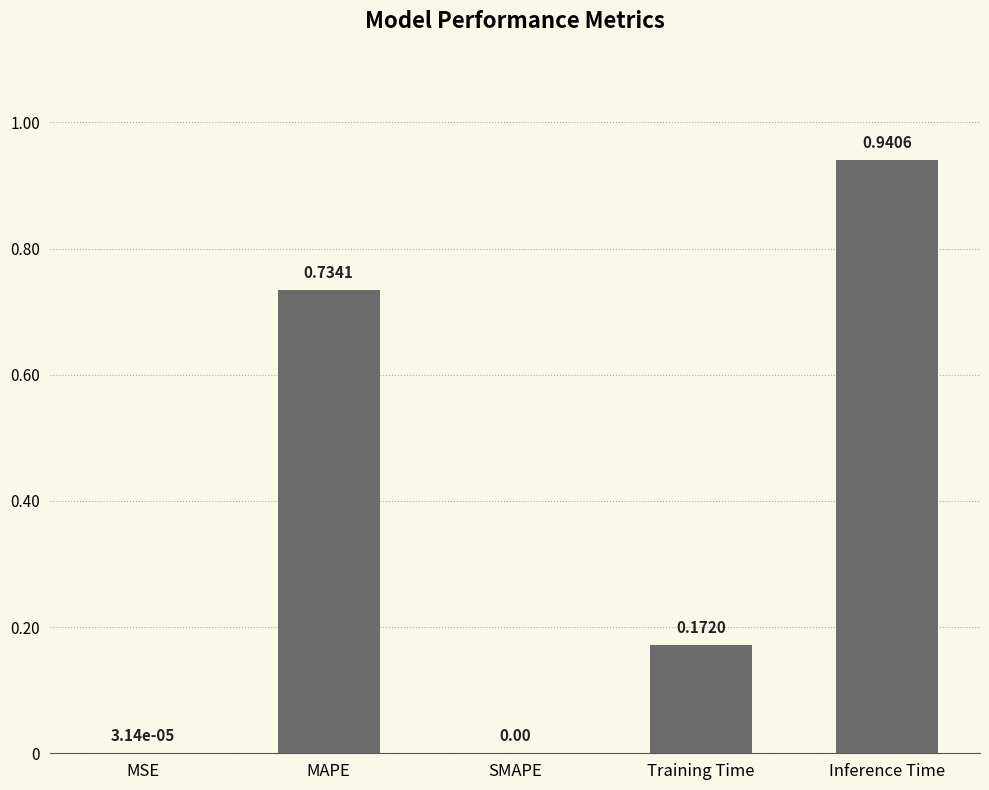

What is the average value?

0.4